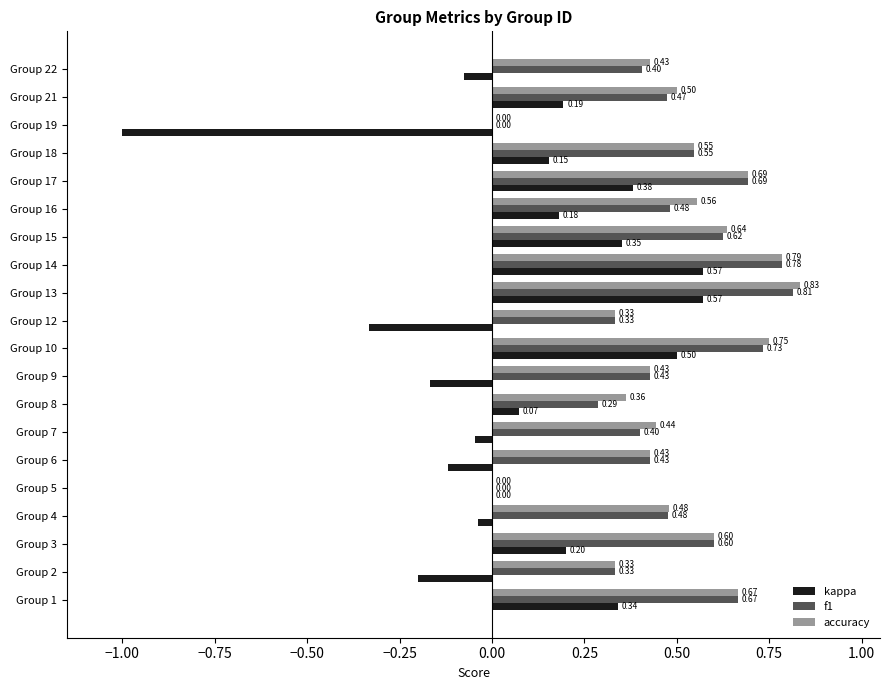

What is the sum of the kappa values at Group 7 and Group 10?

0.5